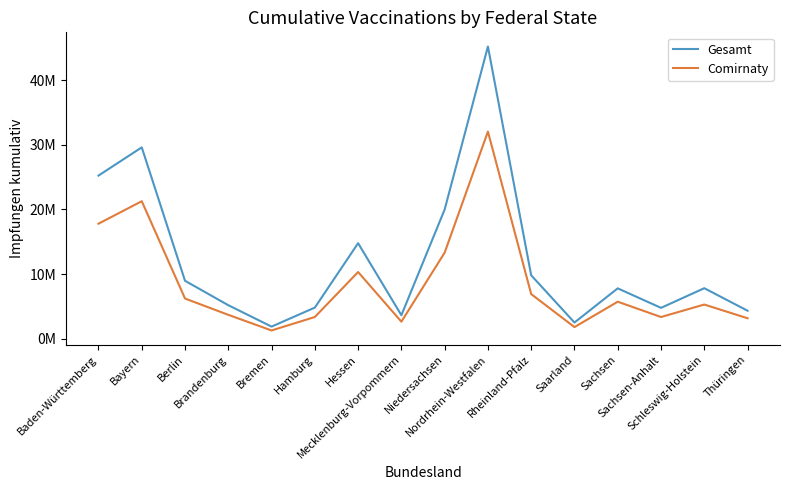

Does the chart display data point markers on the line(s)?

No